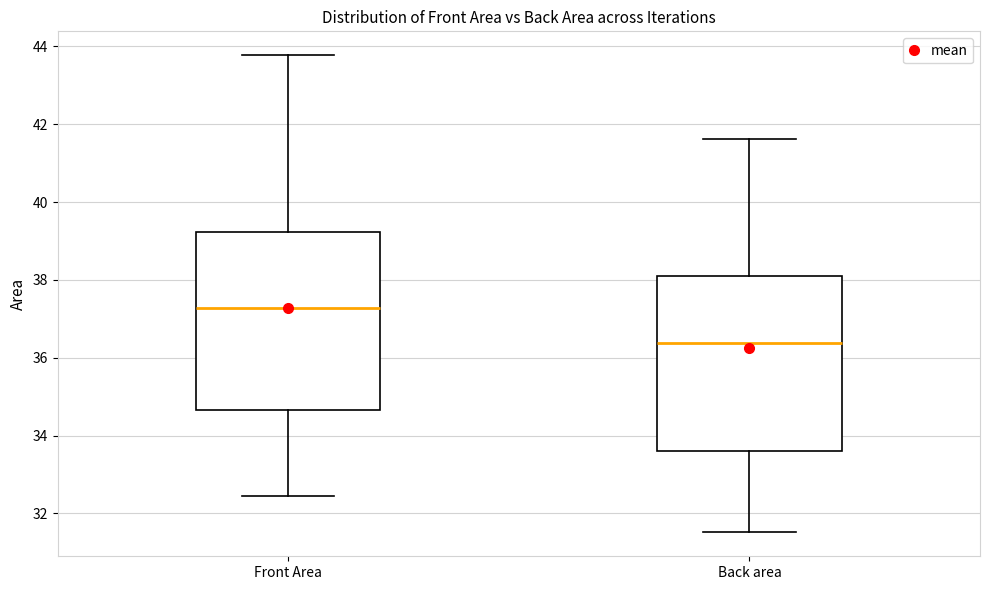

Reading left to right, transcribe this box plot: for each box, give where its median line is, the range the box spans, and where its two whiskers end, as read against the y-axis. The values are not printed on the chart, so give them approximately, as read against the axis.

Front Area: median 37.2, box 34.6 to 39.2, whiskers 32.4 to 43.8
Back area: median 36.4, box 33.6 to 38.2, whiskers 31.6 to 41.6